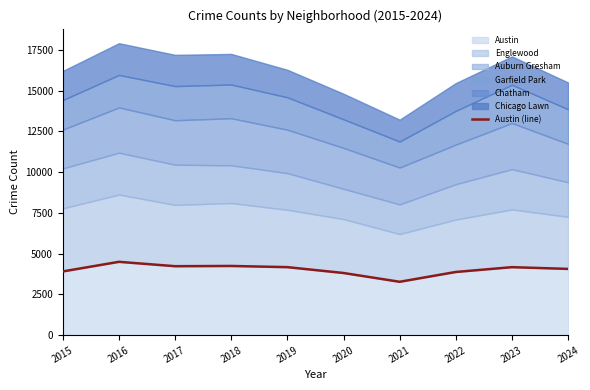

How many lines are shown in the chart?

1